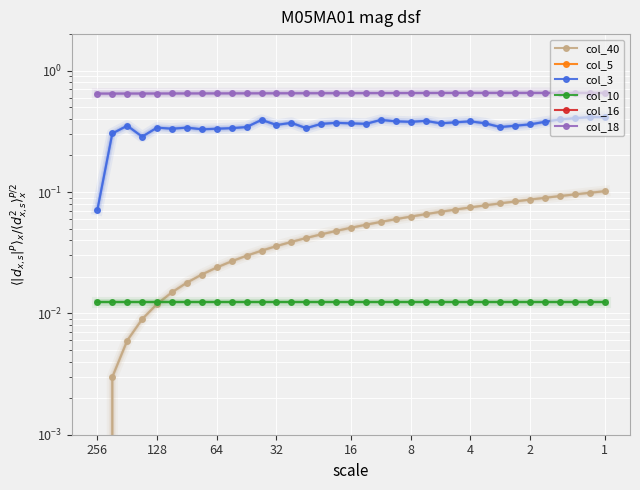

True or false: col_3 has more than 2 points higher than both neighbors.

True